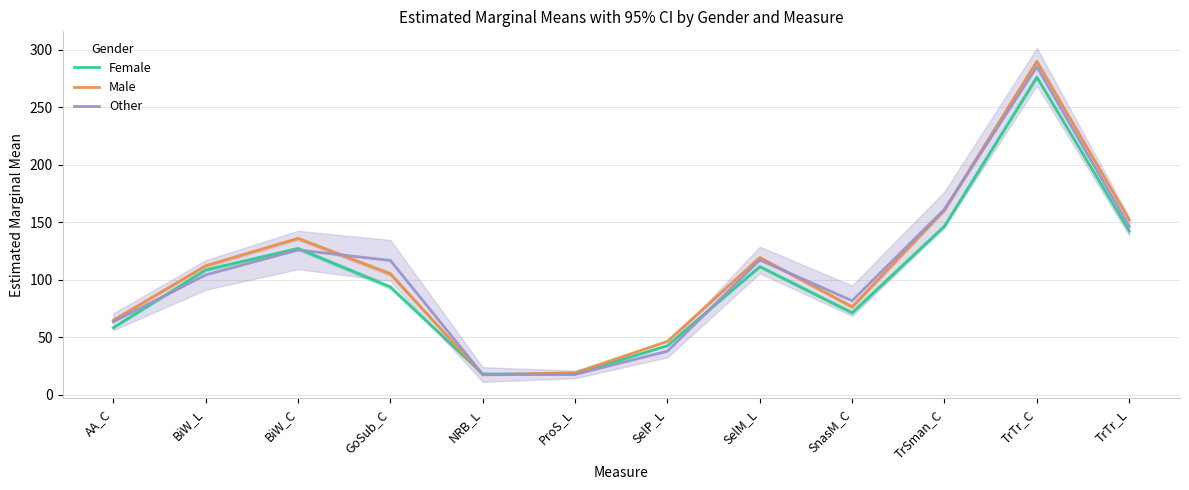

Count the number of data series in this chart.

3